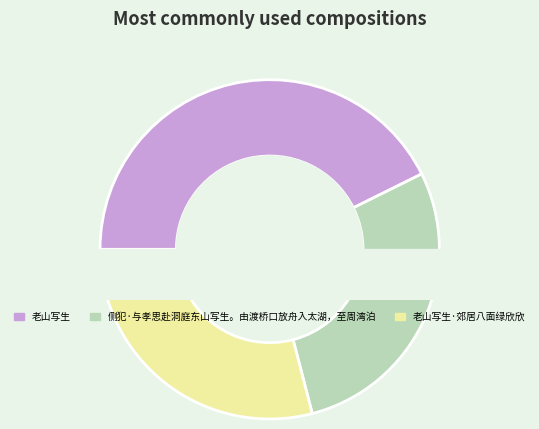

Is it true that 侧犯·与孝思赴洞庭东山写生。由渡桥口放舟入太湖，至周湾泊 is 28% of the pie?

True